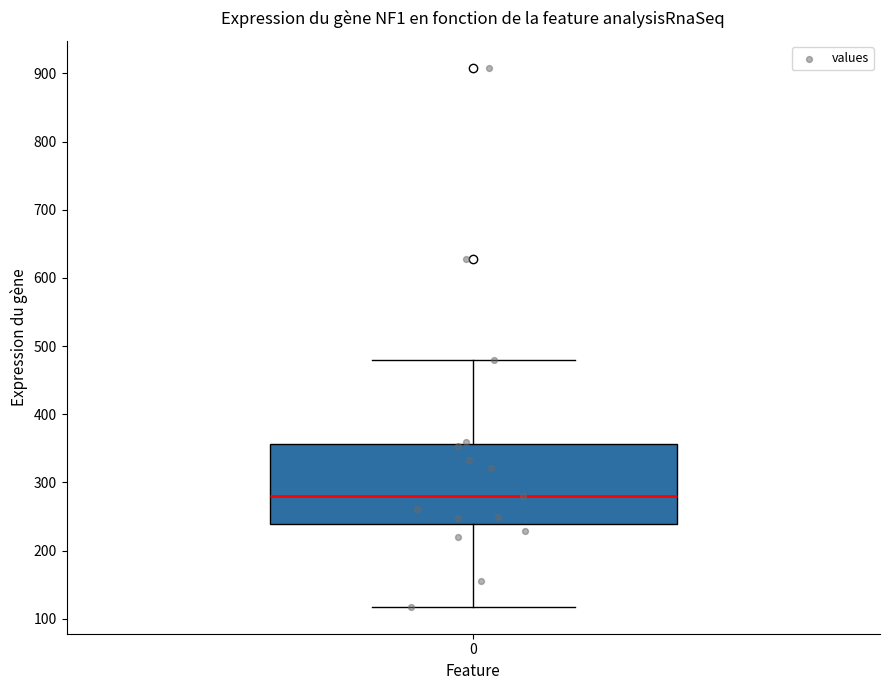

Transcribe this box plot: give where the median line is, the range the box spans, and where the two whiskers end, as read against the y-axis. The values are not printed on the chart, so give them approximately, as read against the axis.

median 280, box 240 to 360, whiskers 120 to 480